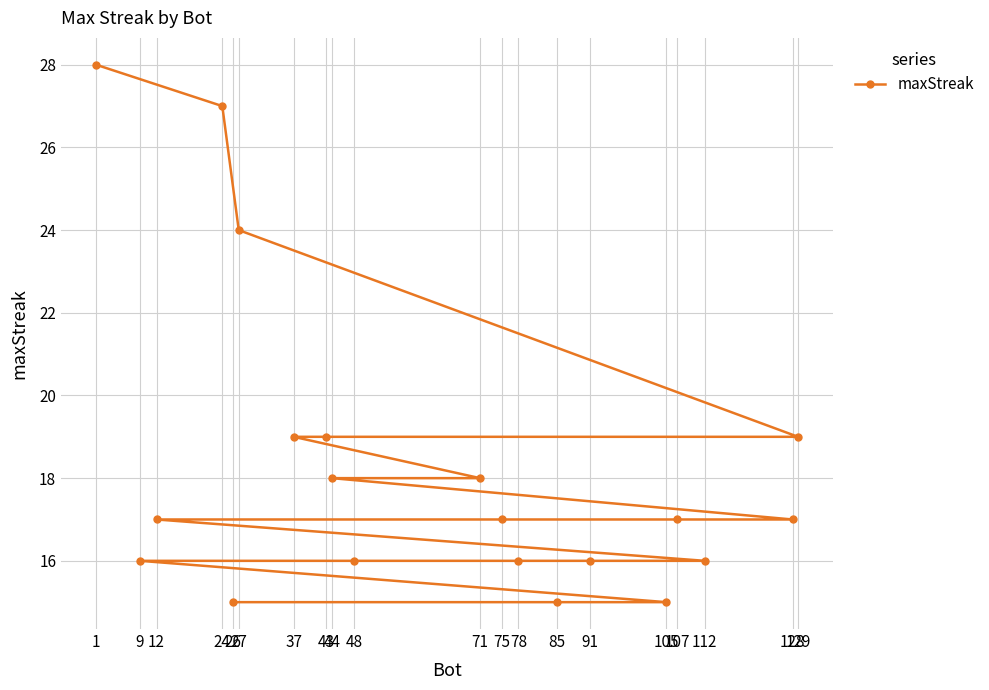

How many values exceed 17?

8